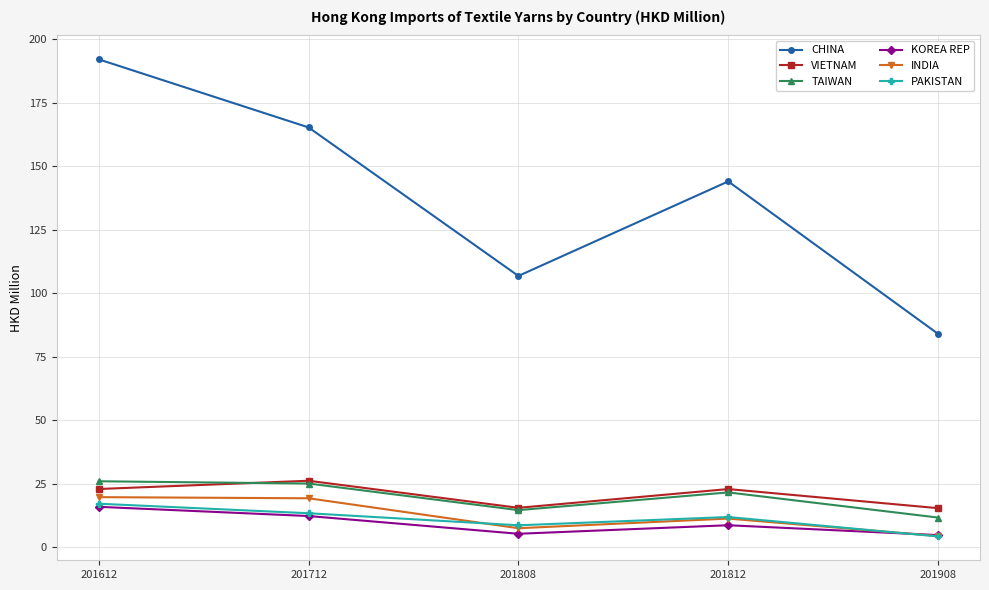

True or false: TAIWAN and PAKISTAN intersect in this chart.

False